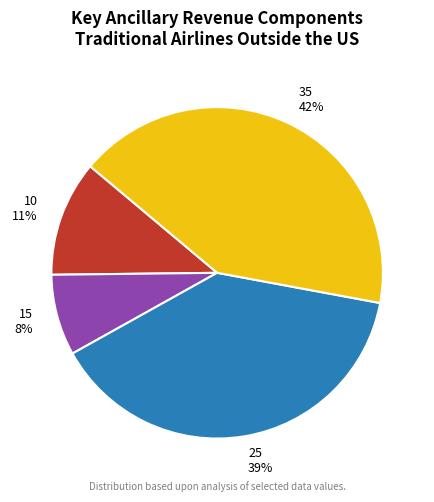

Between 25 and 15, which is larger?

25